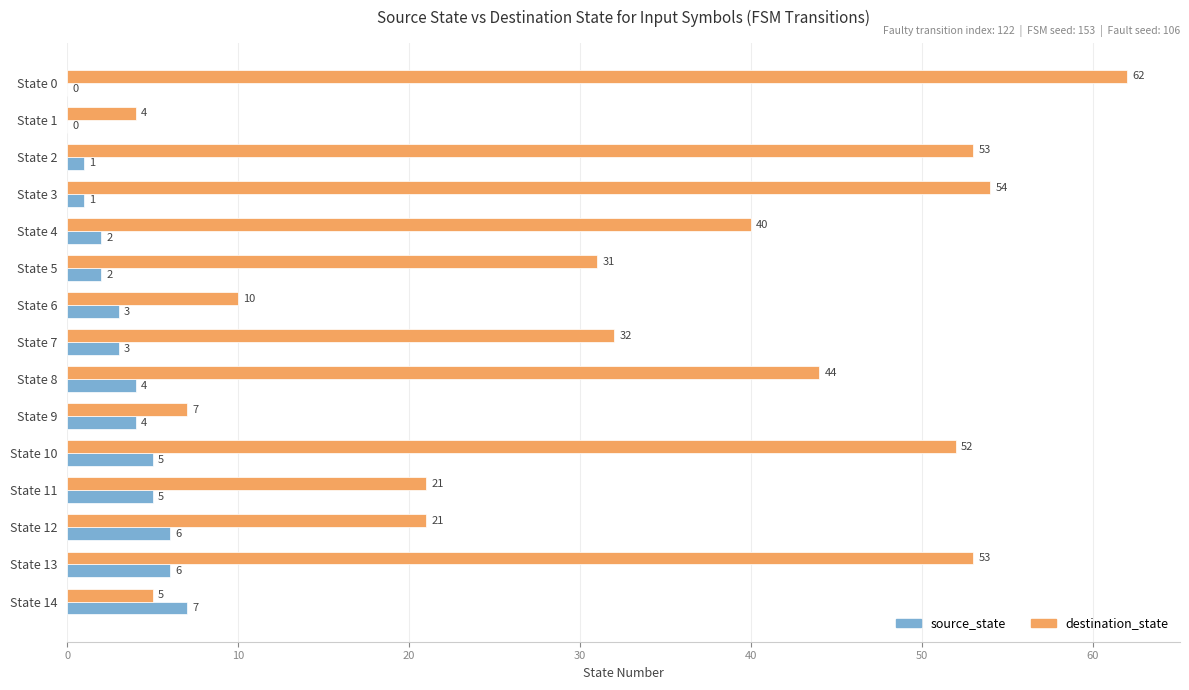

True or false: destination_state has a value of 5 at State 14.

True